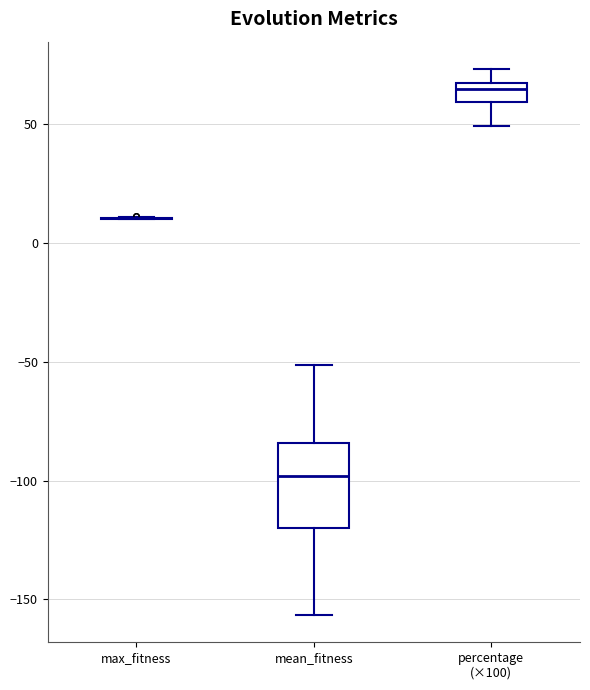

Reading left to right, read every box against the y-axis: the position of its median line, the range the box covers, and the ends of its whiskers. The values are not printed on the chart, so give them approximately, as read against the axis.

max_fitness: box collapsed to a line at 10, whiskers 10 to 10
mean_fitness: median -100, box -120 to -85, whiskers -155 to -50
percentage (×100): median 65 (just below the box's upper edge), box 60 to 65, whiskers 50 to 75